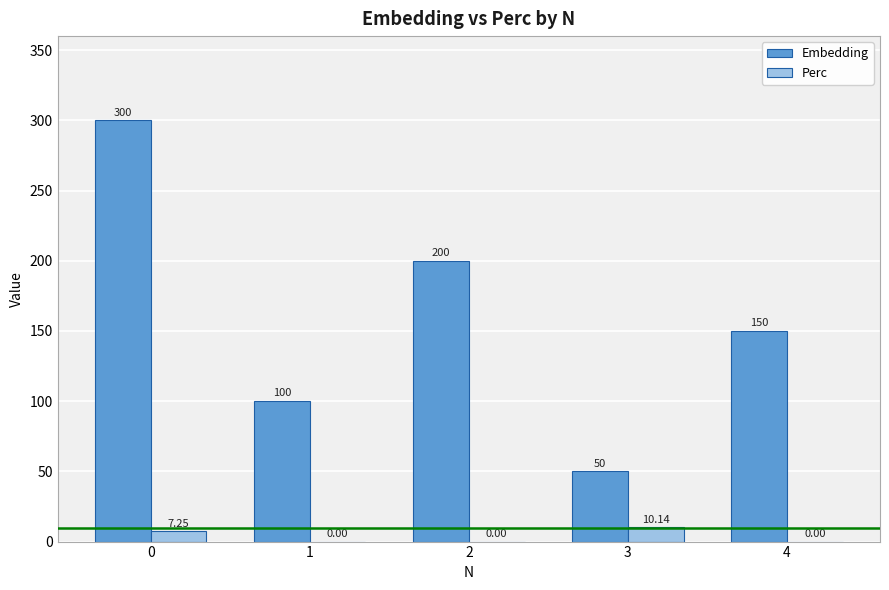

Which series has the largest total across all categories?

Embedding